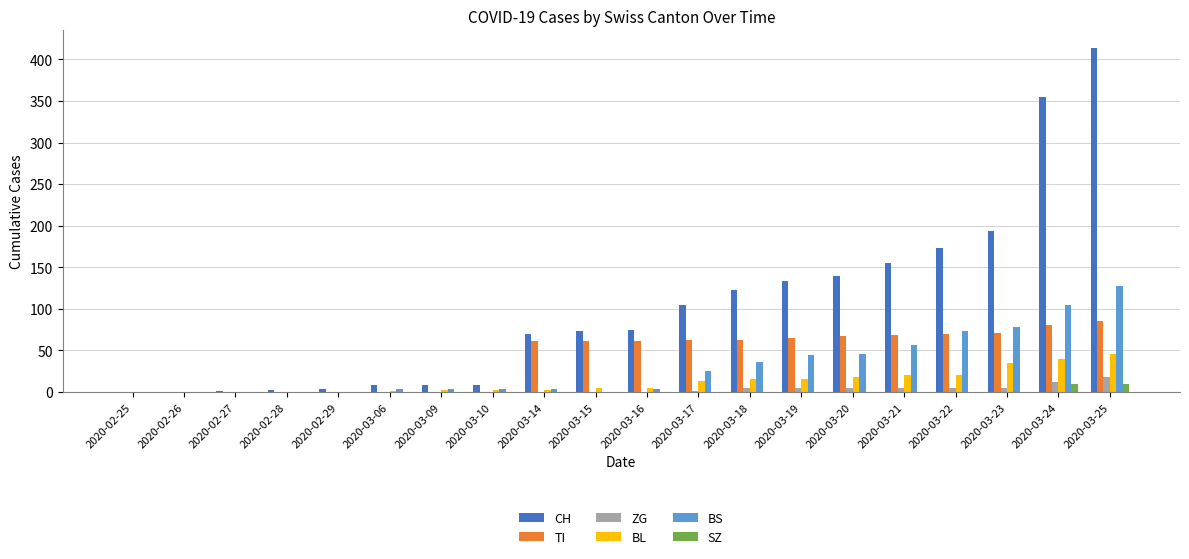

What is the greatest value displayed?

414